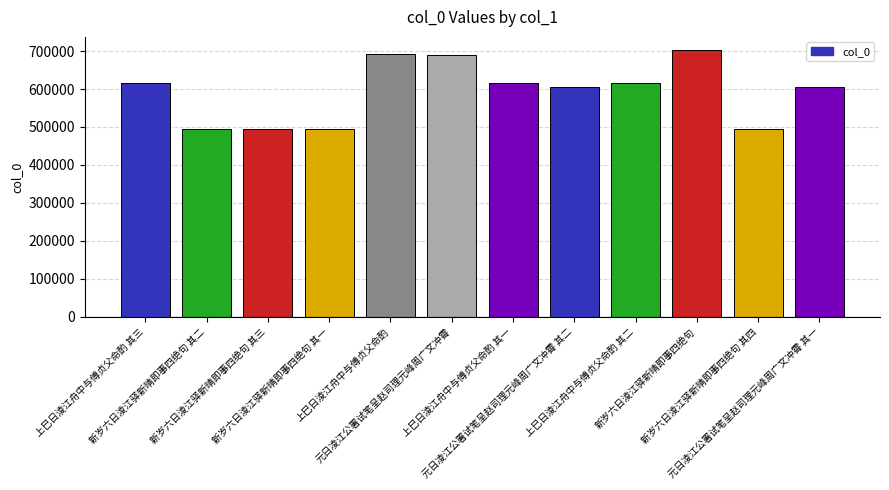

What is the smallest value displayed?

494516